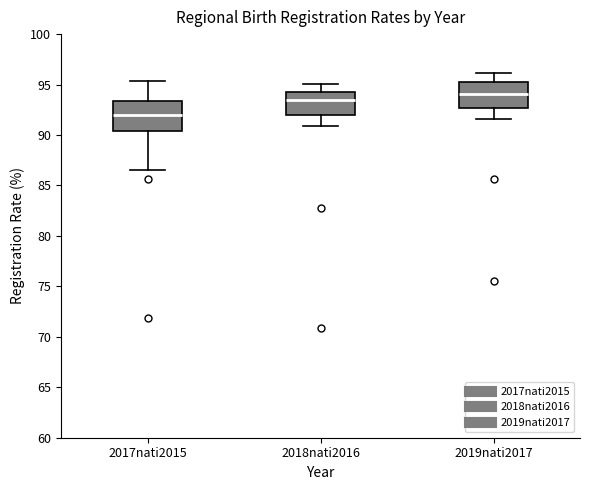

Reading left to right, read every box against the y-axis: the position of its median line, the range the box covers, and the ends of its whiskers. The values are not printed on the chart, so give them approximately, as read against the axis.

2017nati2015: median 92.0, box 90.5 to 93.5, whiskers 86.5 to 95.5
2018nati2016: median 93.5, box 92.0 to 94.5, whiskers 91.0 to 95.0
2019nati2017: median 94.0, box 92.5 to 95.0, whiskers 91.5 to 96.0